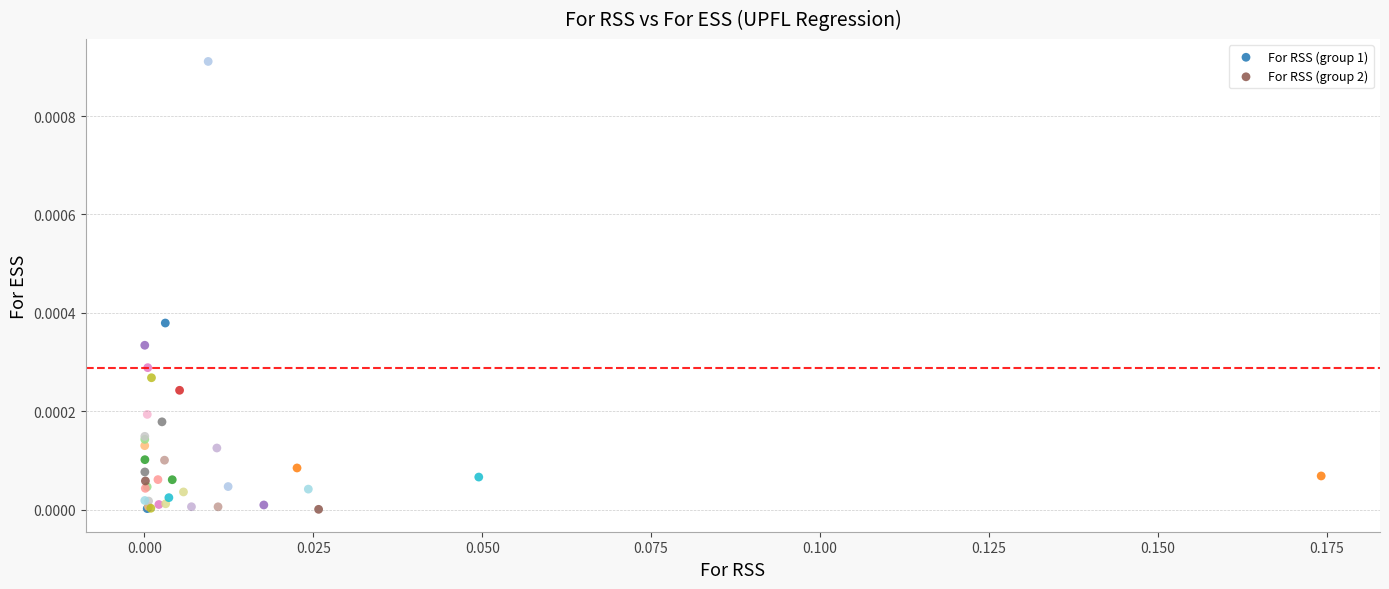

Which series has the widest spread of Y values?

For RSS (group 1)